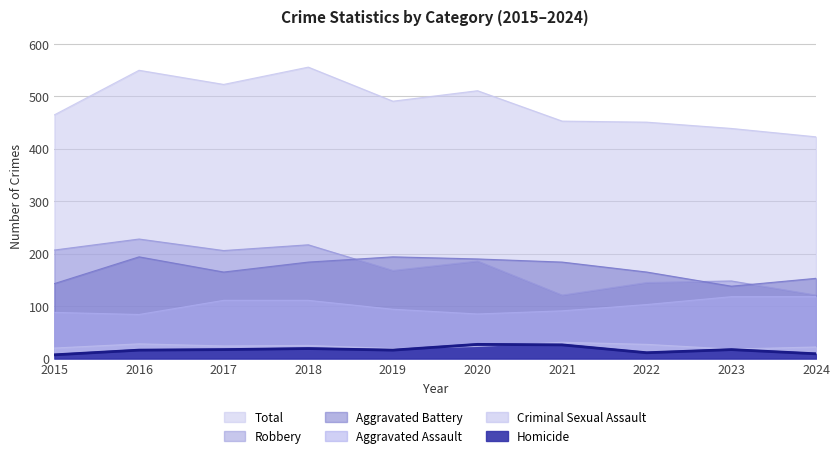

What is the sum of all Homicide values?

165